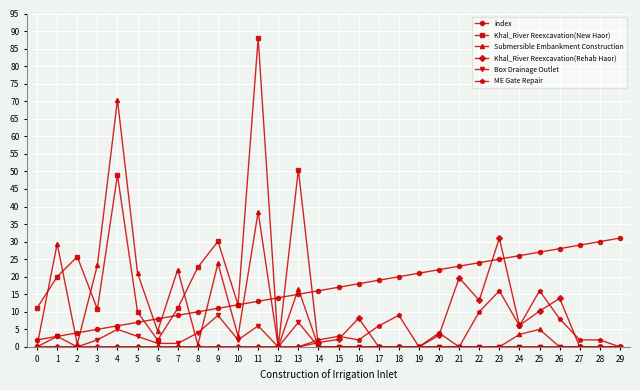

Where is the first local maximum for Khal_River Reexcavation(New Haor)?

2